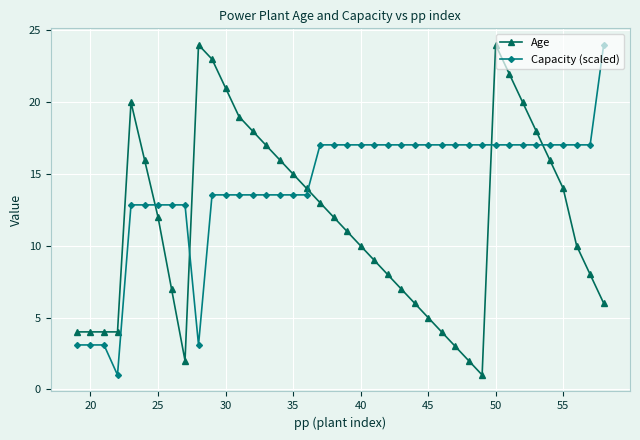

What is the minimum value for Age?

1.0